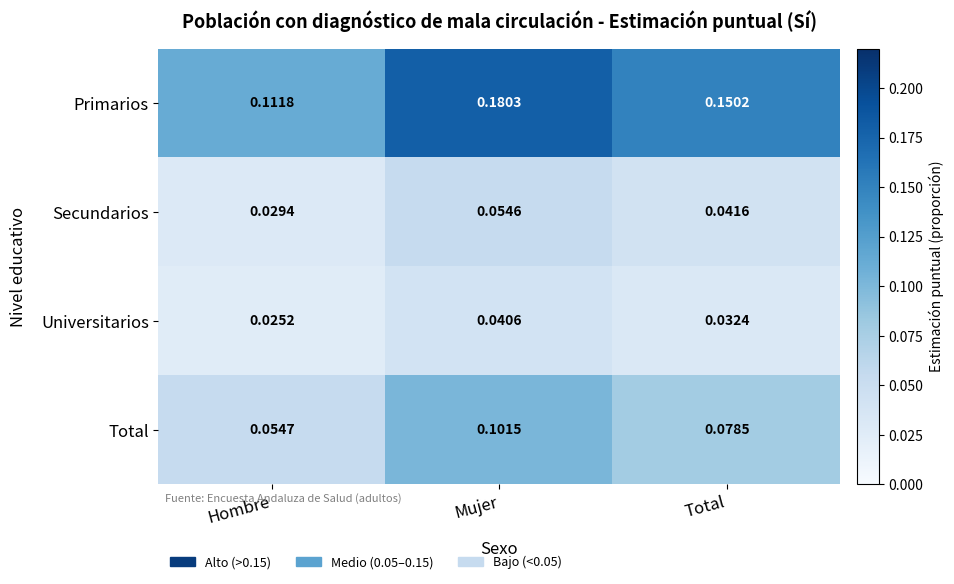

At which category does the chart reach its peak across all series?

Mujer